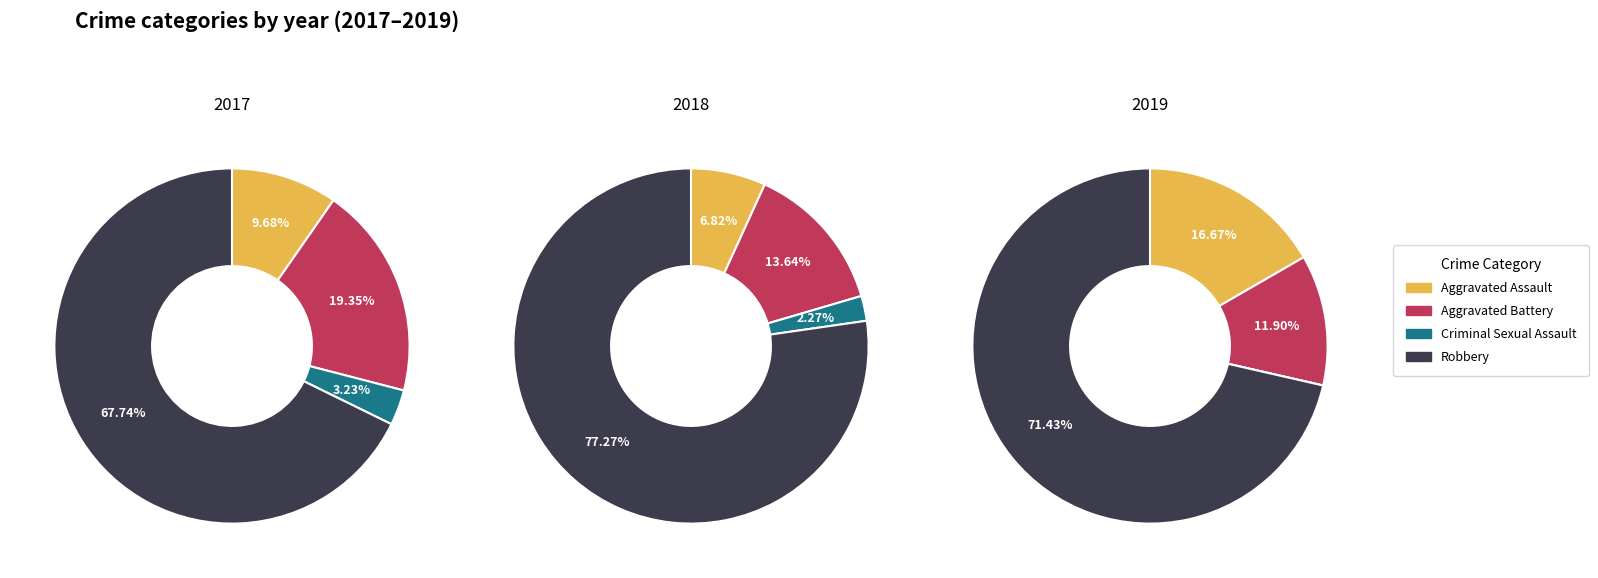

To the nearest percent, what is the combined percentage of Aggravated Assault and Criminal Sexual Assault?

9%